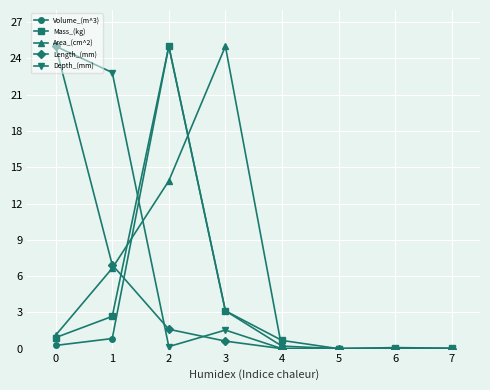

True or false: Area_(cm^2) has a value of 0.0 at 7.

True